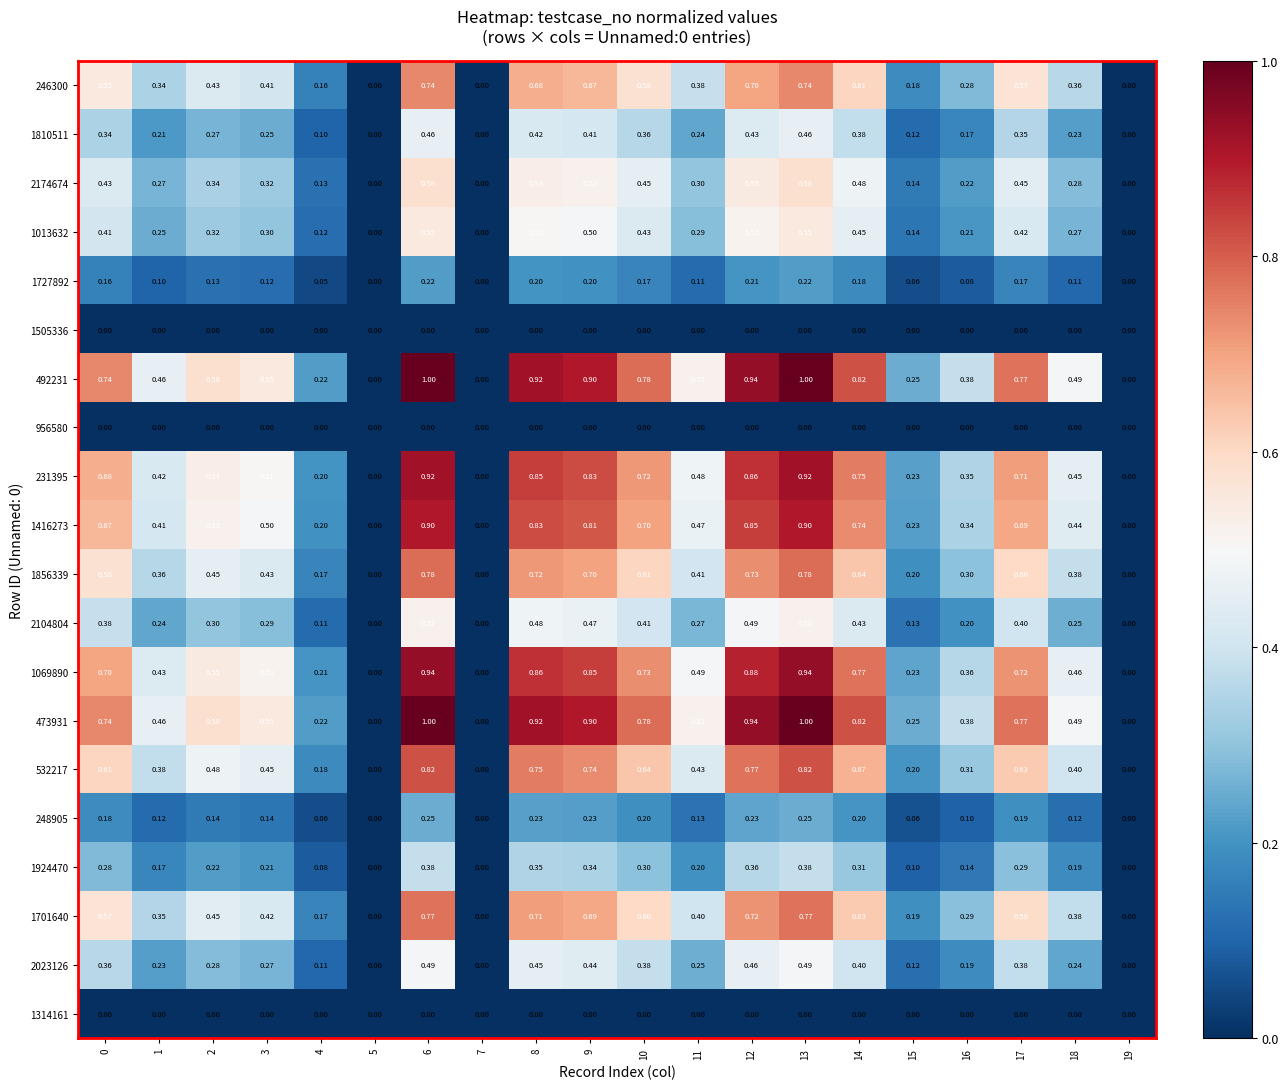

Is the value of 1013632 at 14 greater than the value of 2174674 at 8?

No